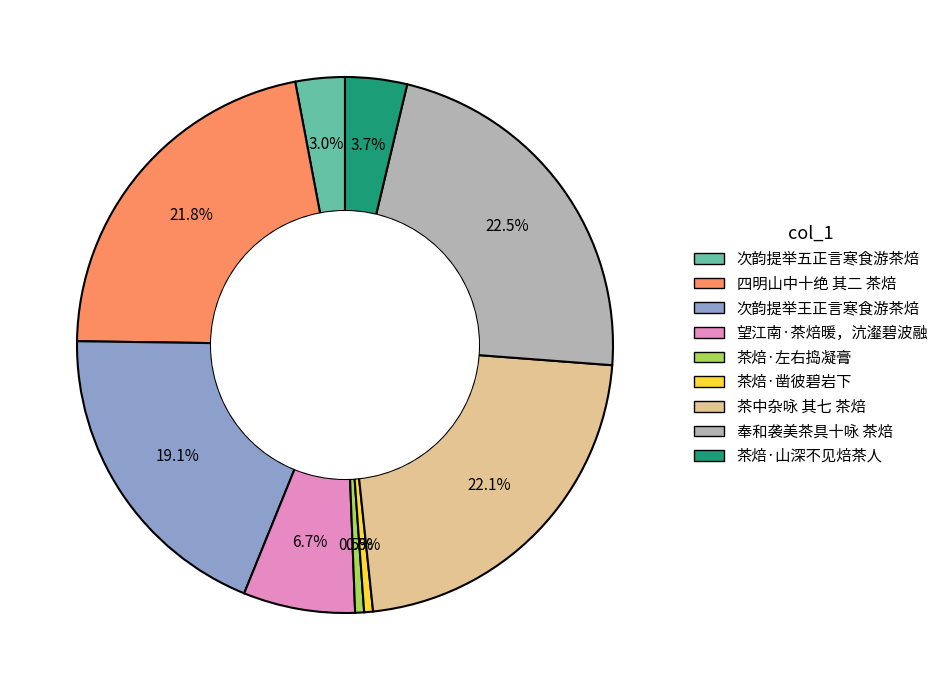

How many segments does this pie chart have?

9